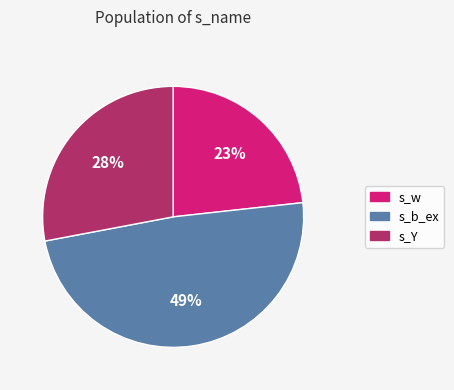

To the nearest percent, what portion does s_Y represent?

28%